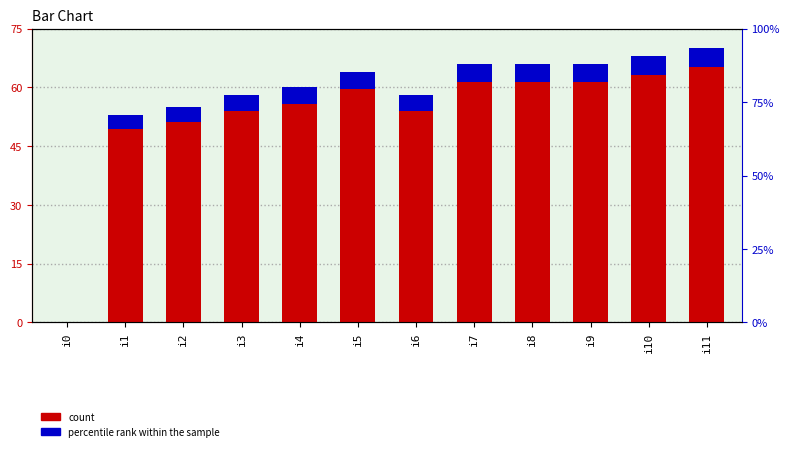

How many bars are there in each group?

2